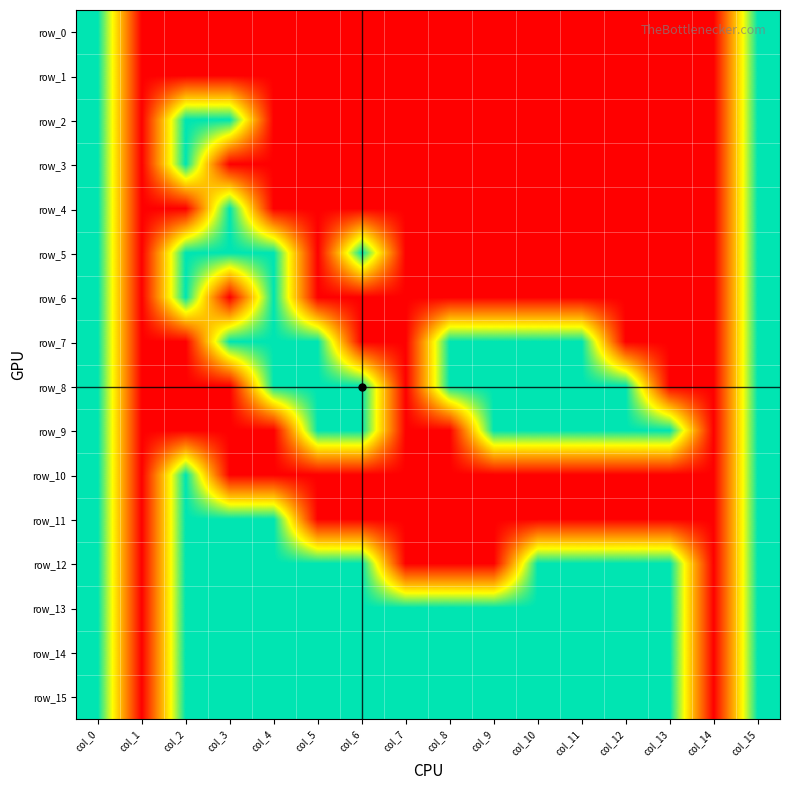

The row_4 series shows 0 at col_9. True or false?

True